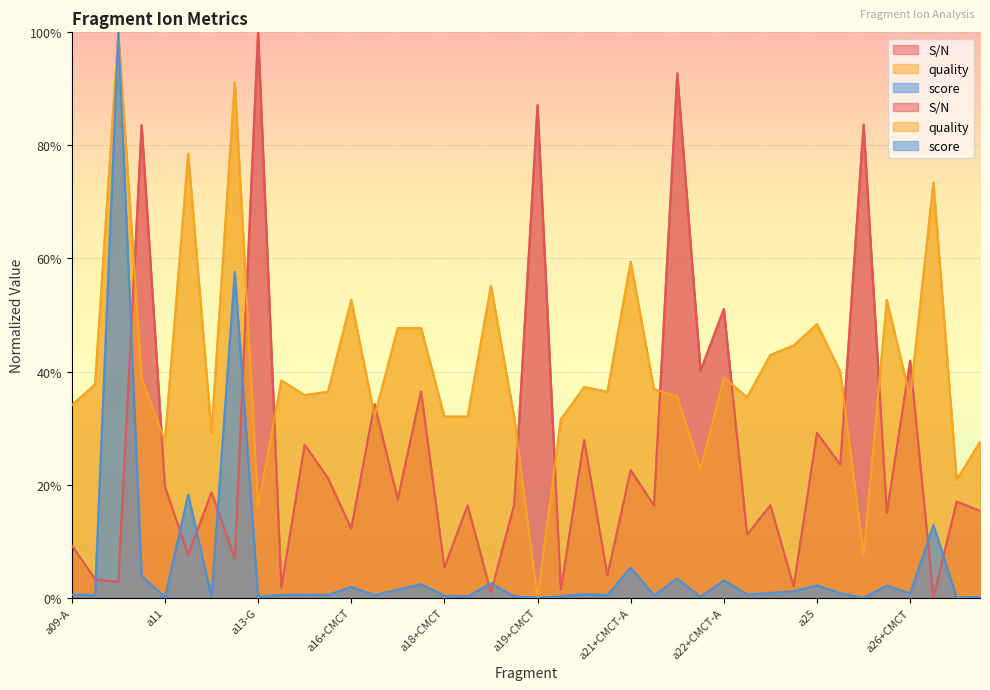

How many interior local peaks does the S/N series have?

17